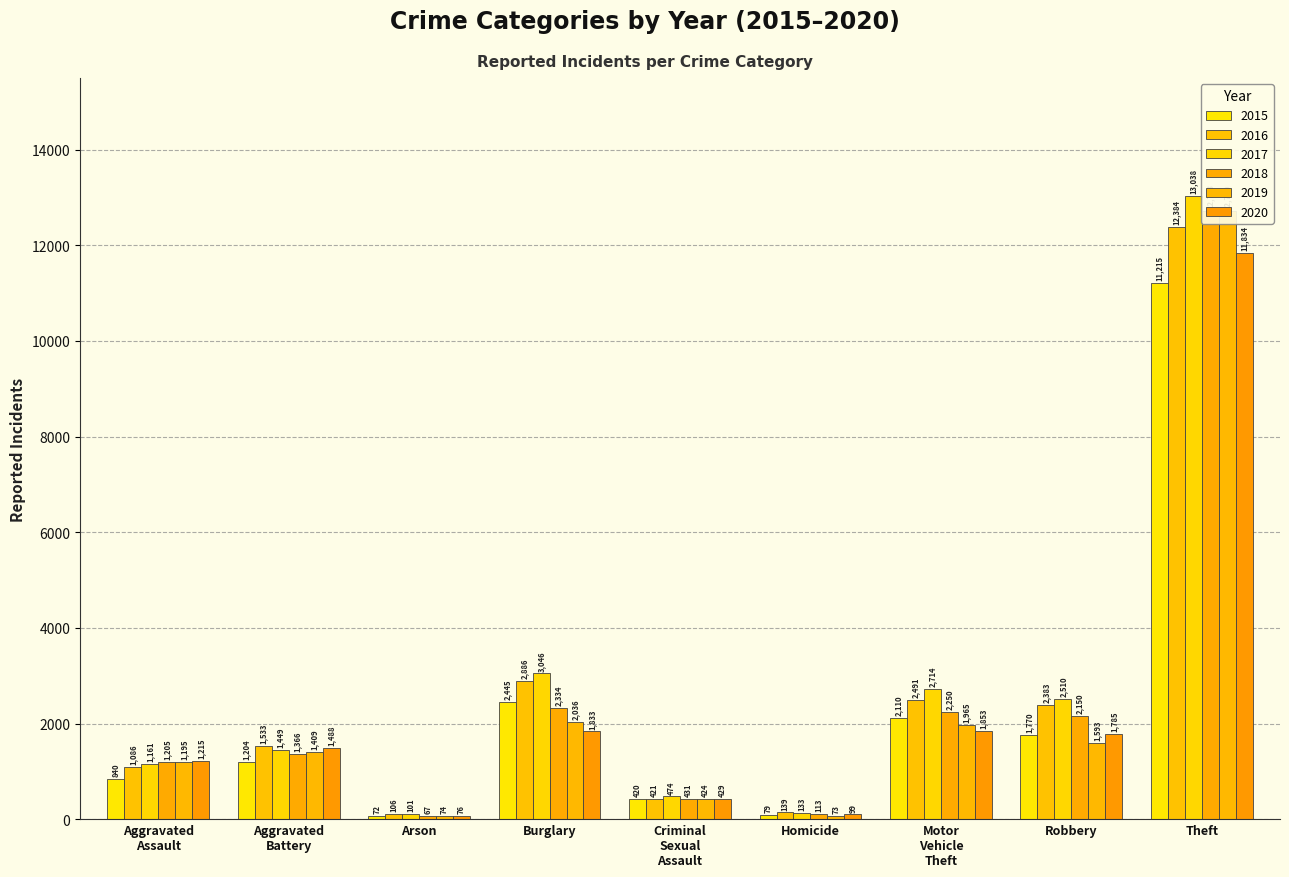

Where does the 2018 series first go above 1366?

Burglary